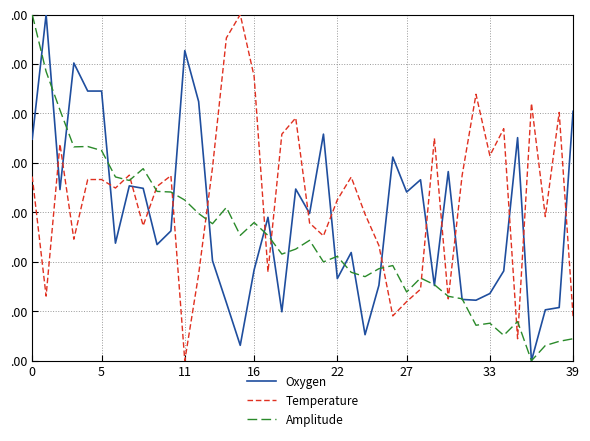

What is the average value of the Temperature series?

0.3